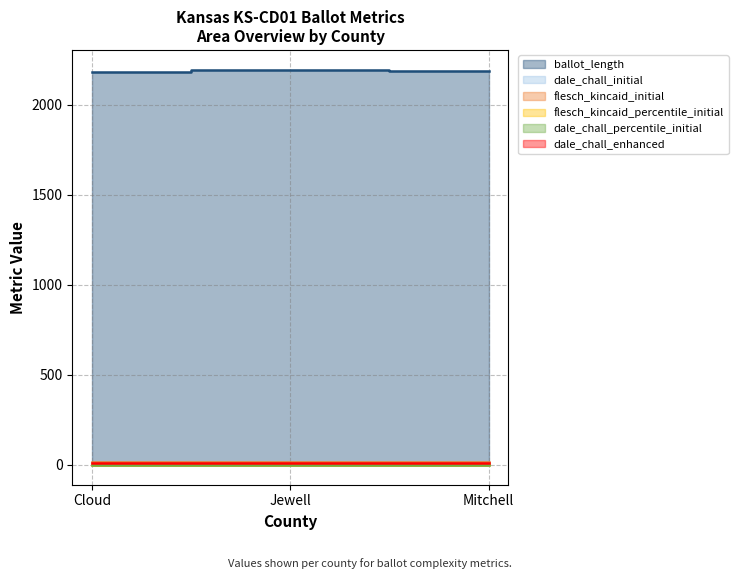

At Jewell, list the series in order from largest to smallest.

ballot_length, flesch_kincaid_initial, dale_chall_initial, dale_chall_enhanced, dale_chall_percentile_initial, flesch_kincaid_percentile_initial